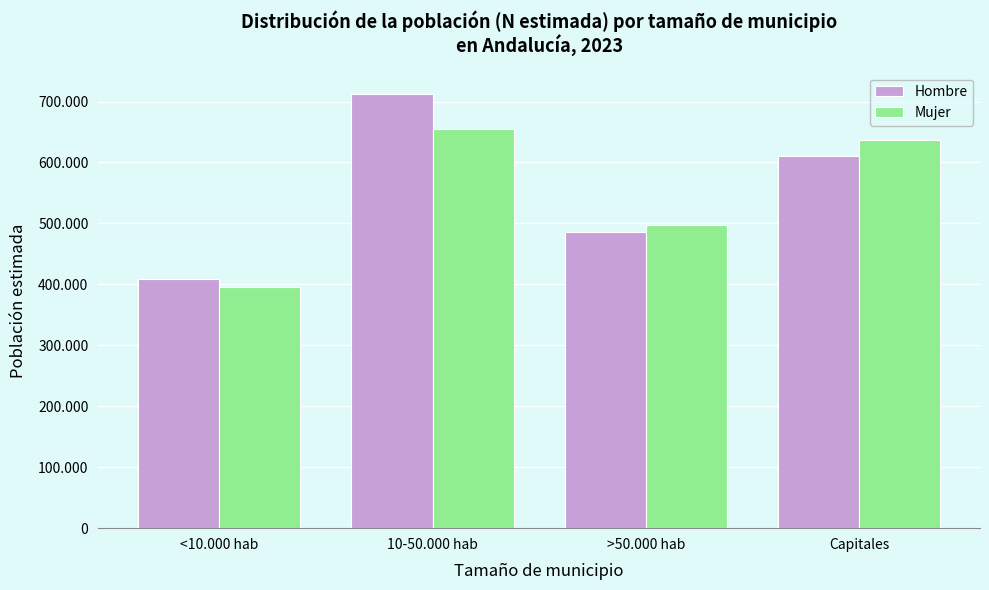

Does the chart contain stacked bars?

No